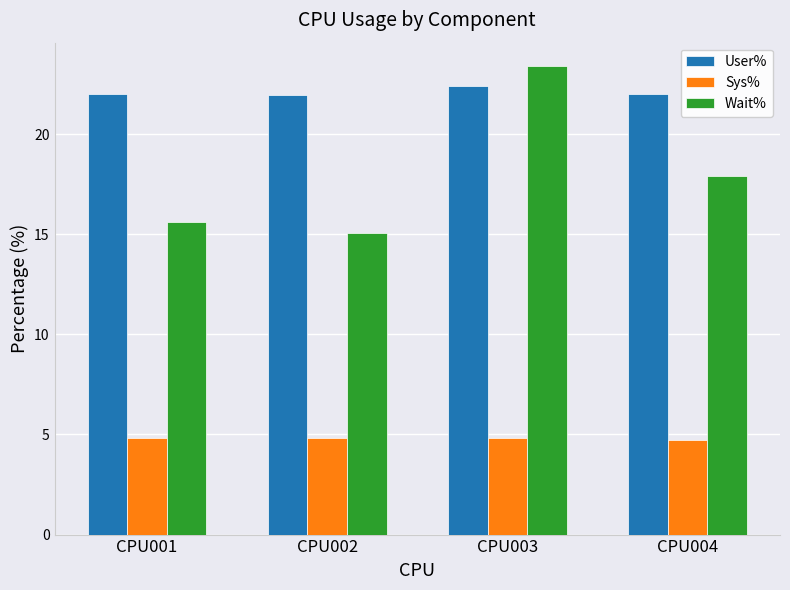

At which category is the sum across all series the highest?

CPU003